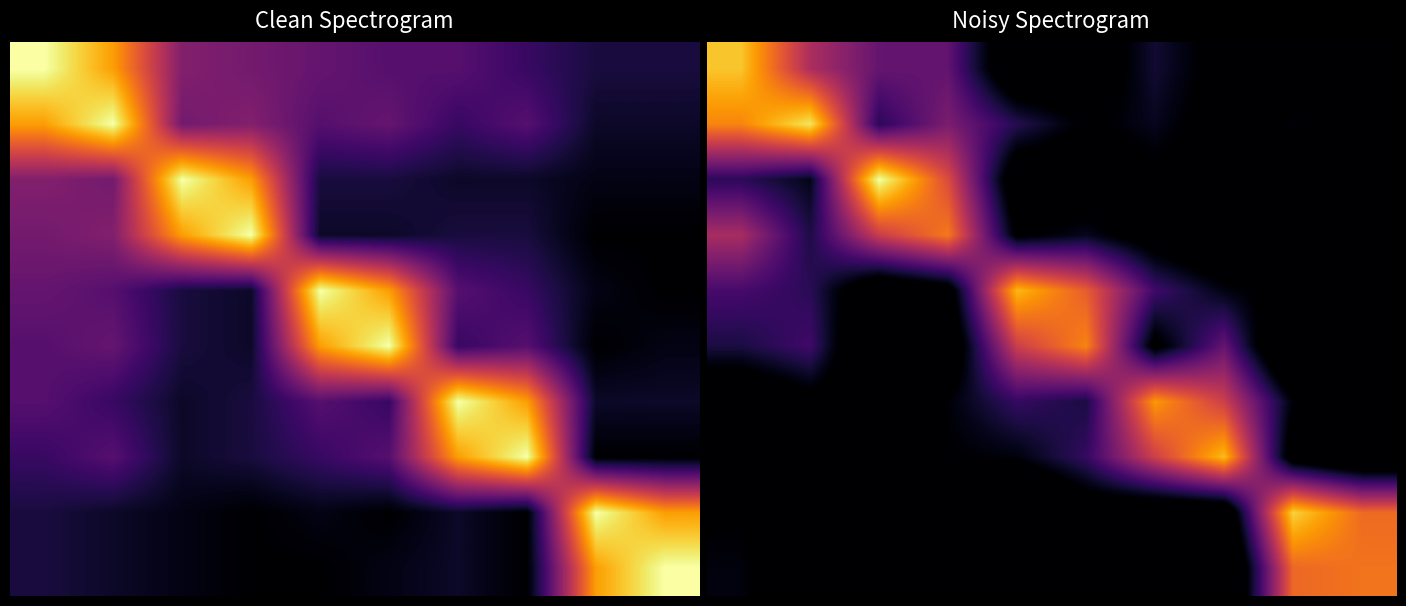

Which category has the highest value across all series?

2